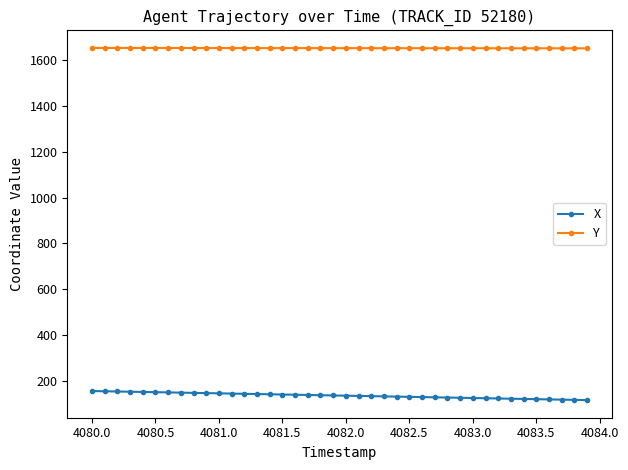

At how many categories does at least one series exceed 212?

40